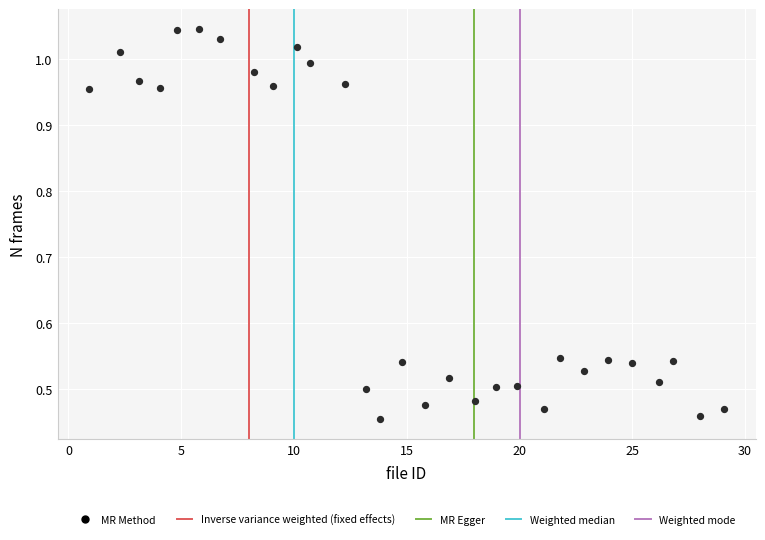

What is the range of X values (max minus min)?

28.1